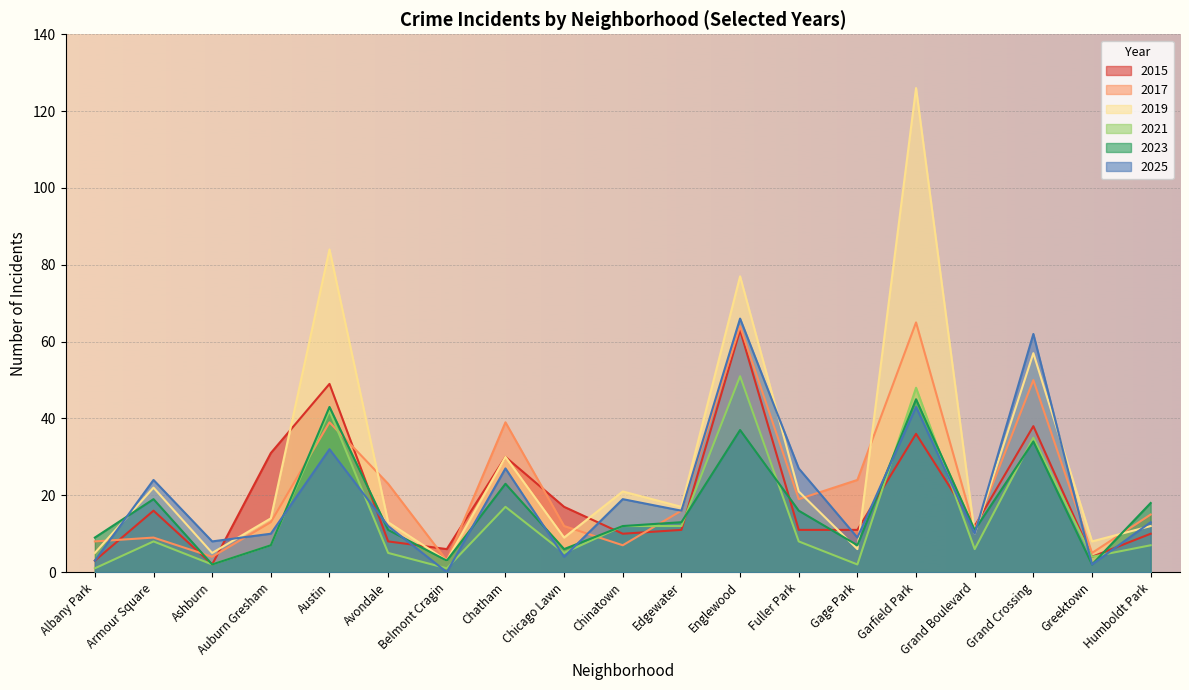

Reading right to left, extract all data points from this chart.

2015: 10	4	38	12	36	11	11	63	11	10	17	30	6	8	49	31	2	16	3
2017: 15	5	50	11	65	24	19	64	16	7	12	39	3	23	39	13	4	9	8
2019: 12	8	57	10	126	6	21	77	17	21	9	30	3	13	84	14	5	22	5
2021: 7	4	35	6	48	2	8	51	12	12	5	17	1	5	42	7	2	8	1
2023: 18	2	34	11	45	7	16	37	13	12	6	23	3	11	43	7	2	19	9
2025: 13	2	62	10	43	9	27	66	16	19	4	27	0	12	32	10	8	24	3